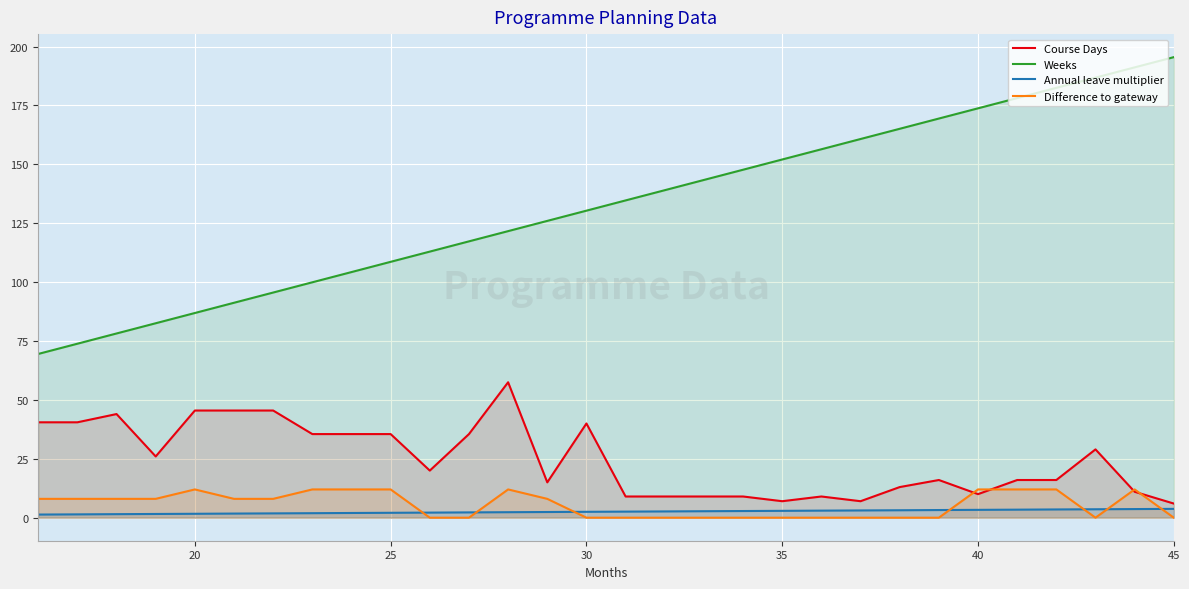

How many values in the Course Days series exceed 20?

14